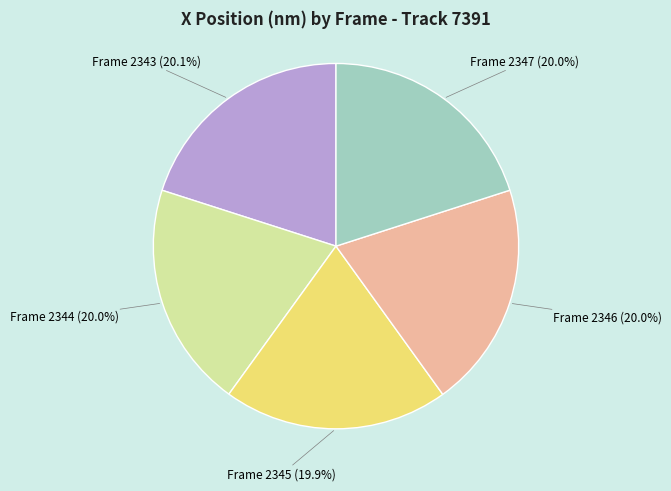

Is there any slice that represents more than half of the pie?

No